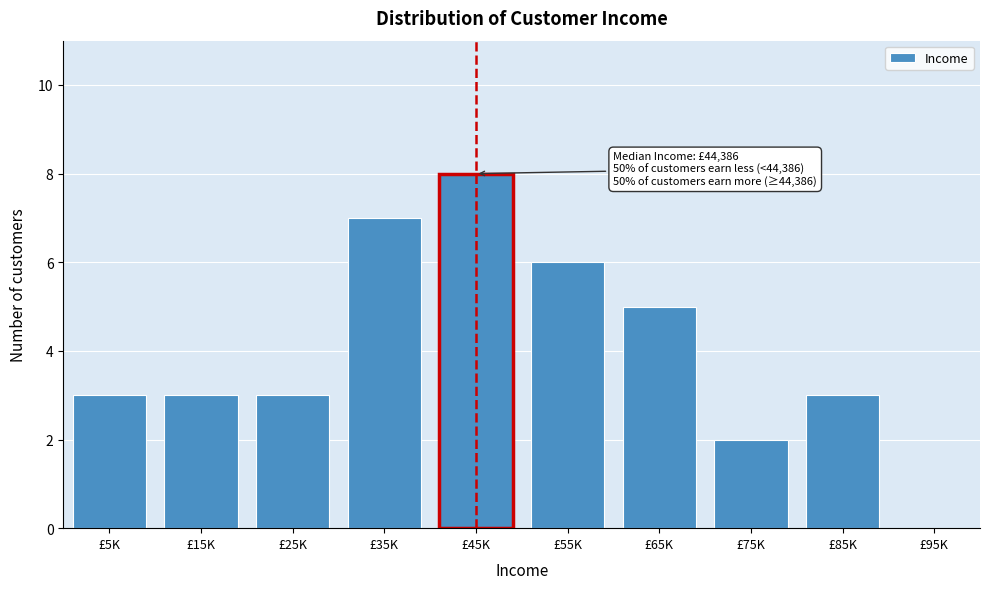

What is the ratio of the value at £75K to the value at £35K?

0.3